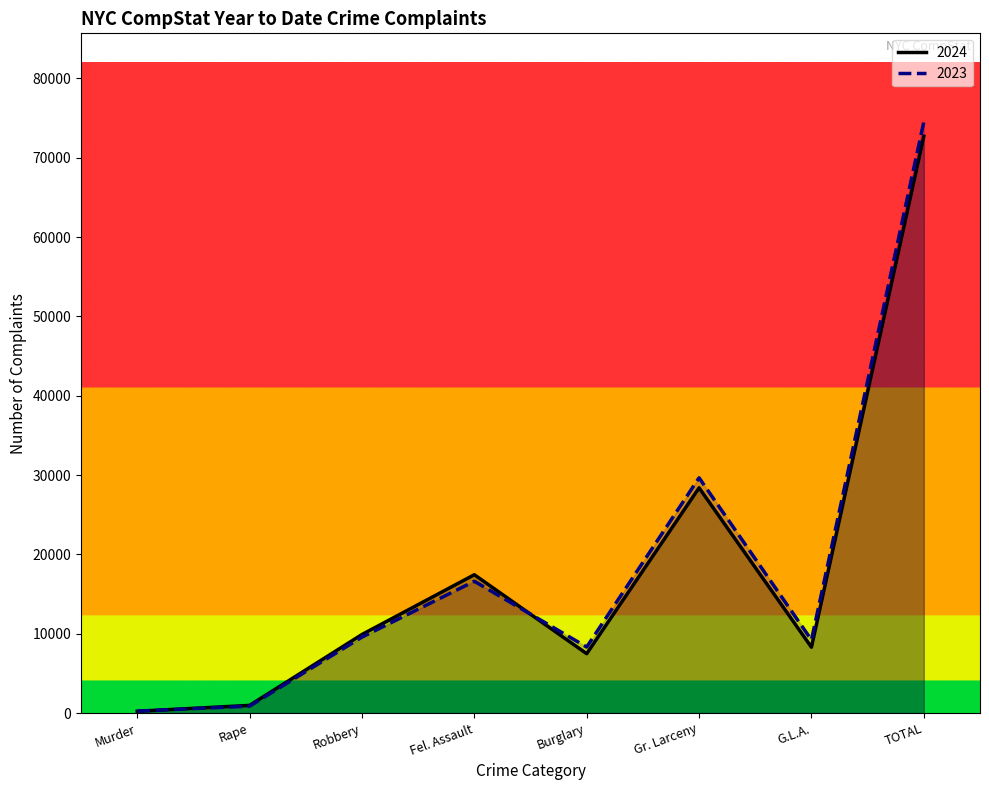

How many interior local peaks does the 2023 series have?

2